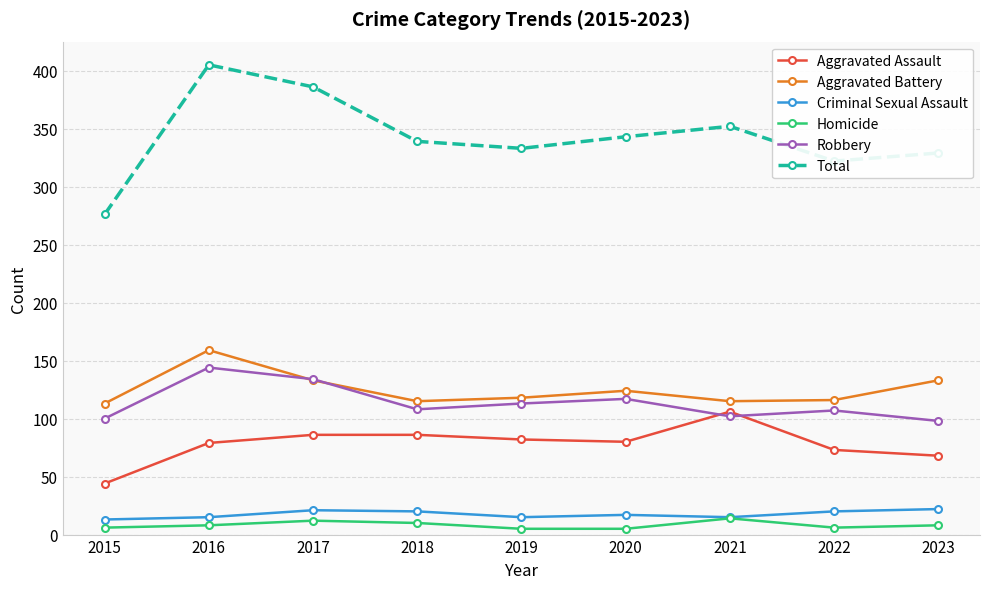

What is the greatest value displayed?

405